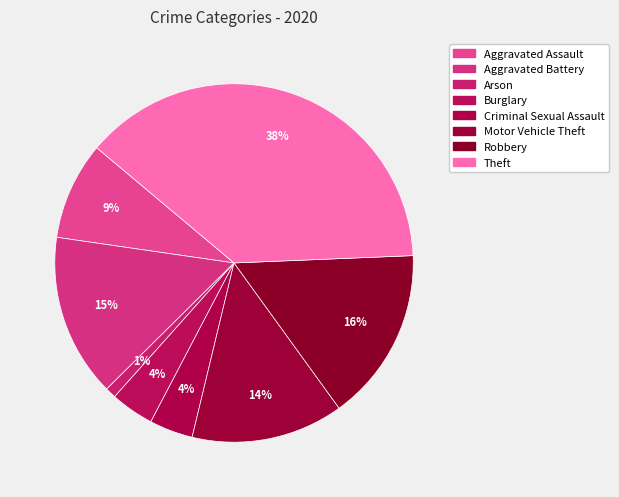

To the nearest percent, what is the difference between the Motor Vehicle Theft and Arson slice percentages?

13%